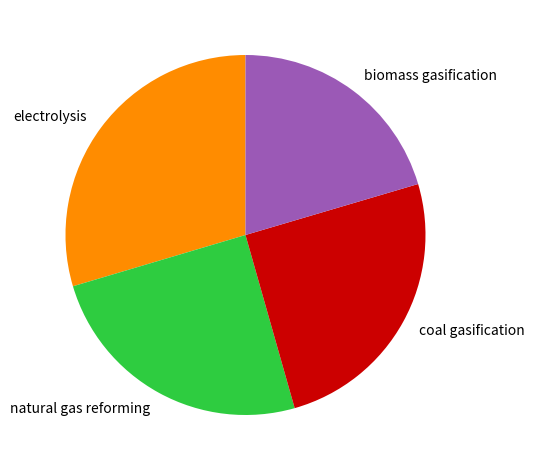

Which category has the biggest portion of the pie?

electrolysis